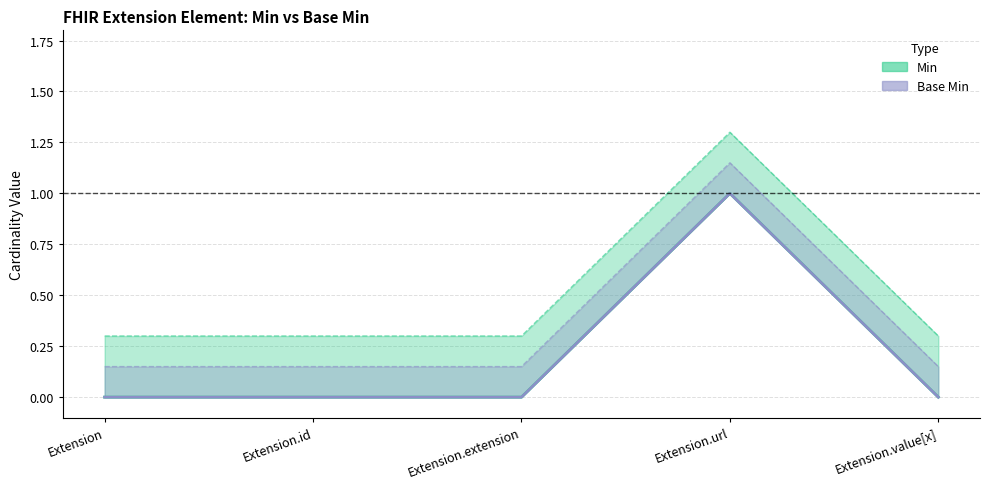

Does the chart have visible grid lines?

Yes